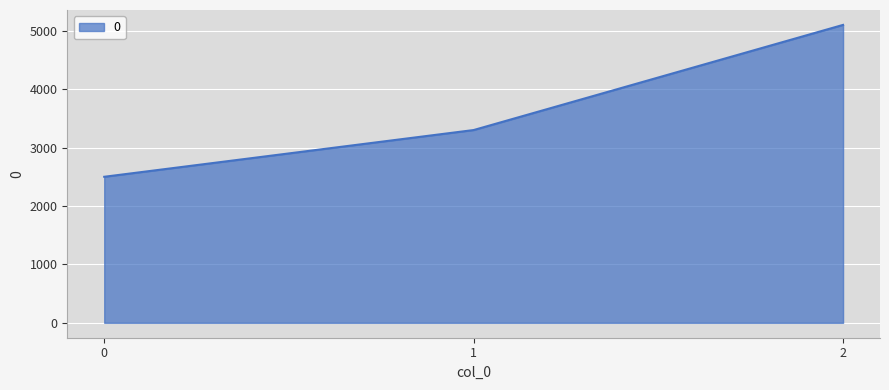

What is the maximum value shown in the chart?

5100